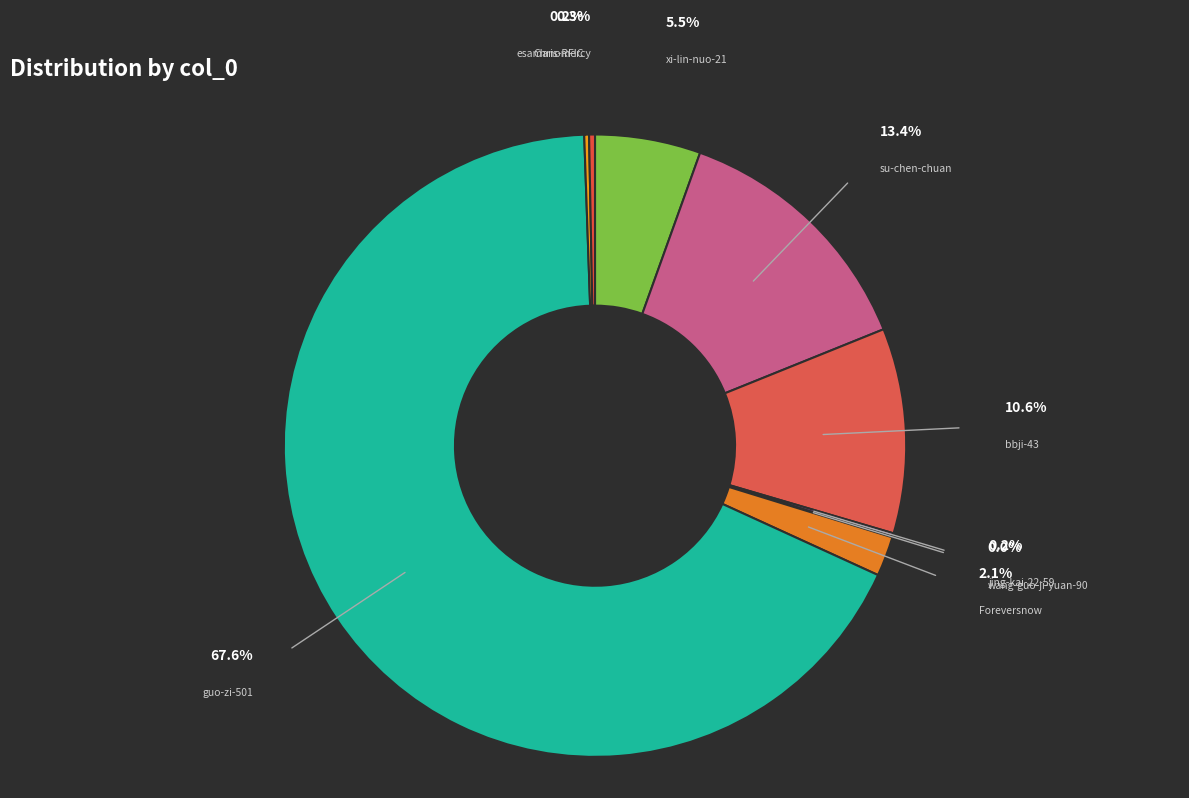

What is the largest slice in the pie chart?

guo-zi-501